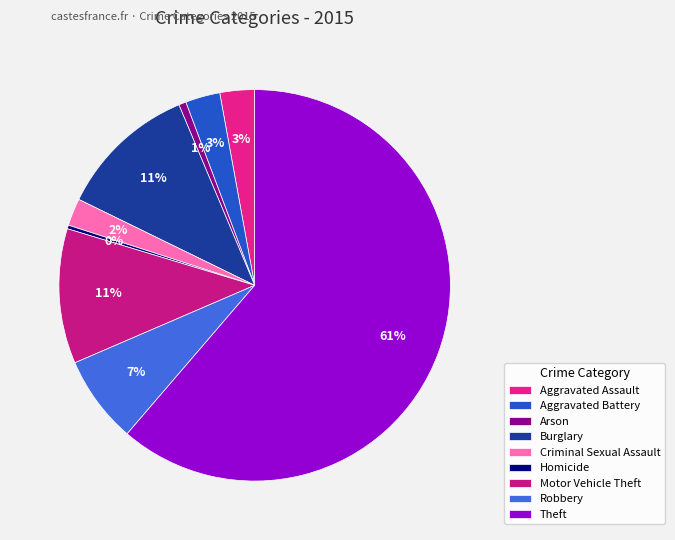

How many segments does this pie chart have?

9